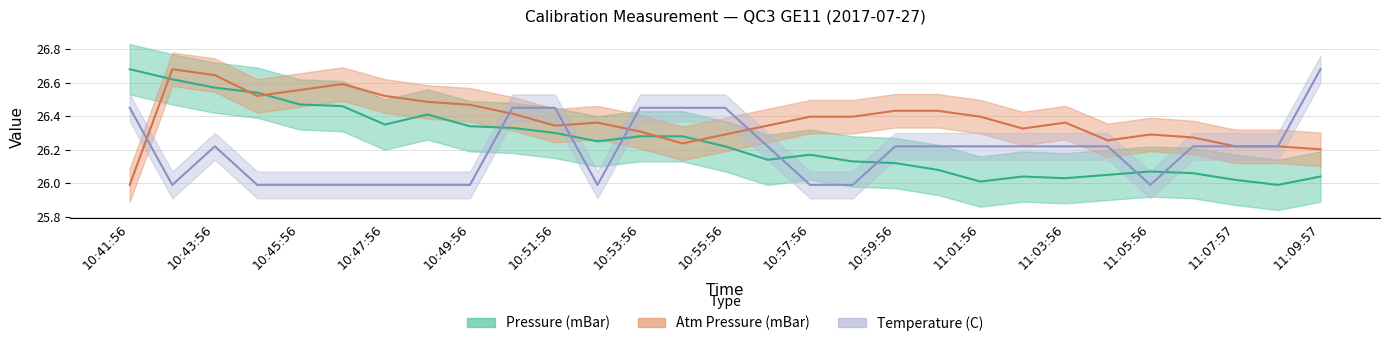

Does the chart display data point markers on the line(s)?

No